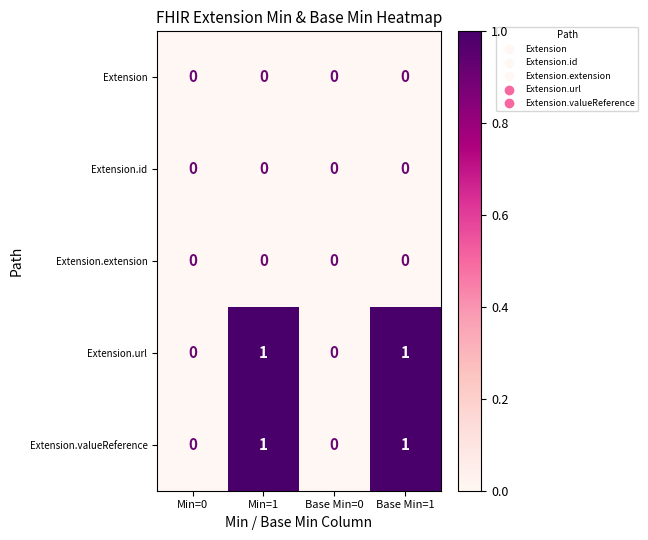

Reading left to right, transcribe all the data shown in this chart.

Extension: Min=0=0	Min=1=0	Base Min=0=0	Base Min=1=0
Extension.id: Min=0=0	Min=1=0	Base Min=0=0	Base Min=1=0
Extension.extension: Min=0=0	Min=1=0	Base Min=0=0	Base Min=1=0
Extension.url: Min=0=0	Min=1=1	Base Min=0=0	Base Min=1=1
Extension.valueReference: Min=0=0	Min=1=1	Base Min=0=0	Base Min=1=1